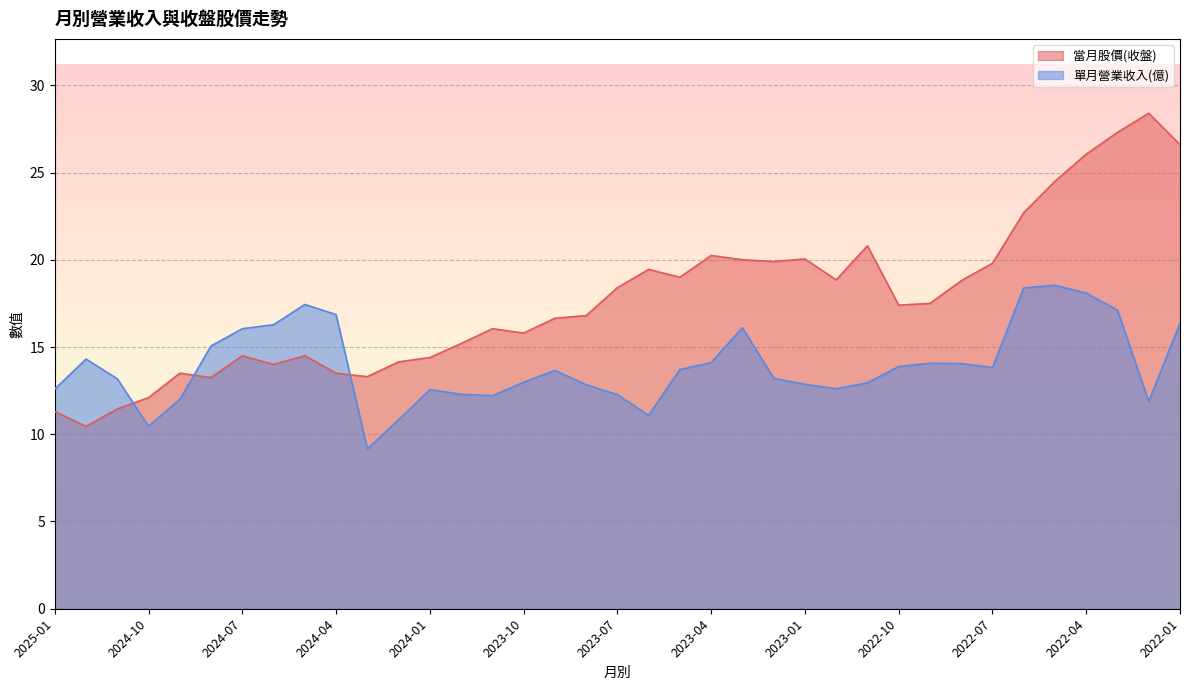

Which series ends up on top after the final intersection of 當月股價(收盤) and 單月營業收入(億)?

當月股價(收盤)